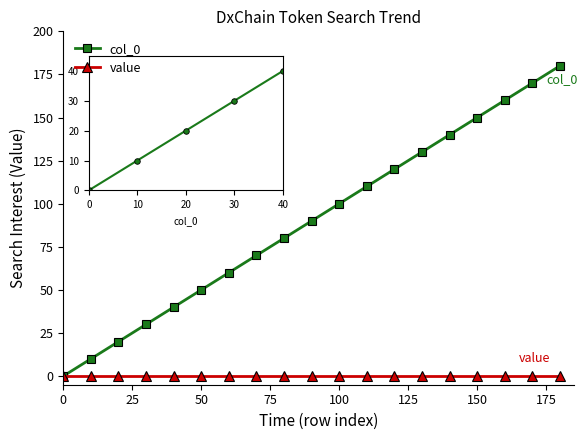

List the series in order of their peak value, lowest first.

value, col_0